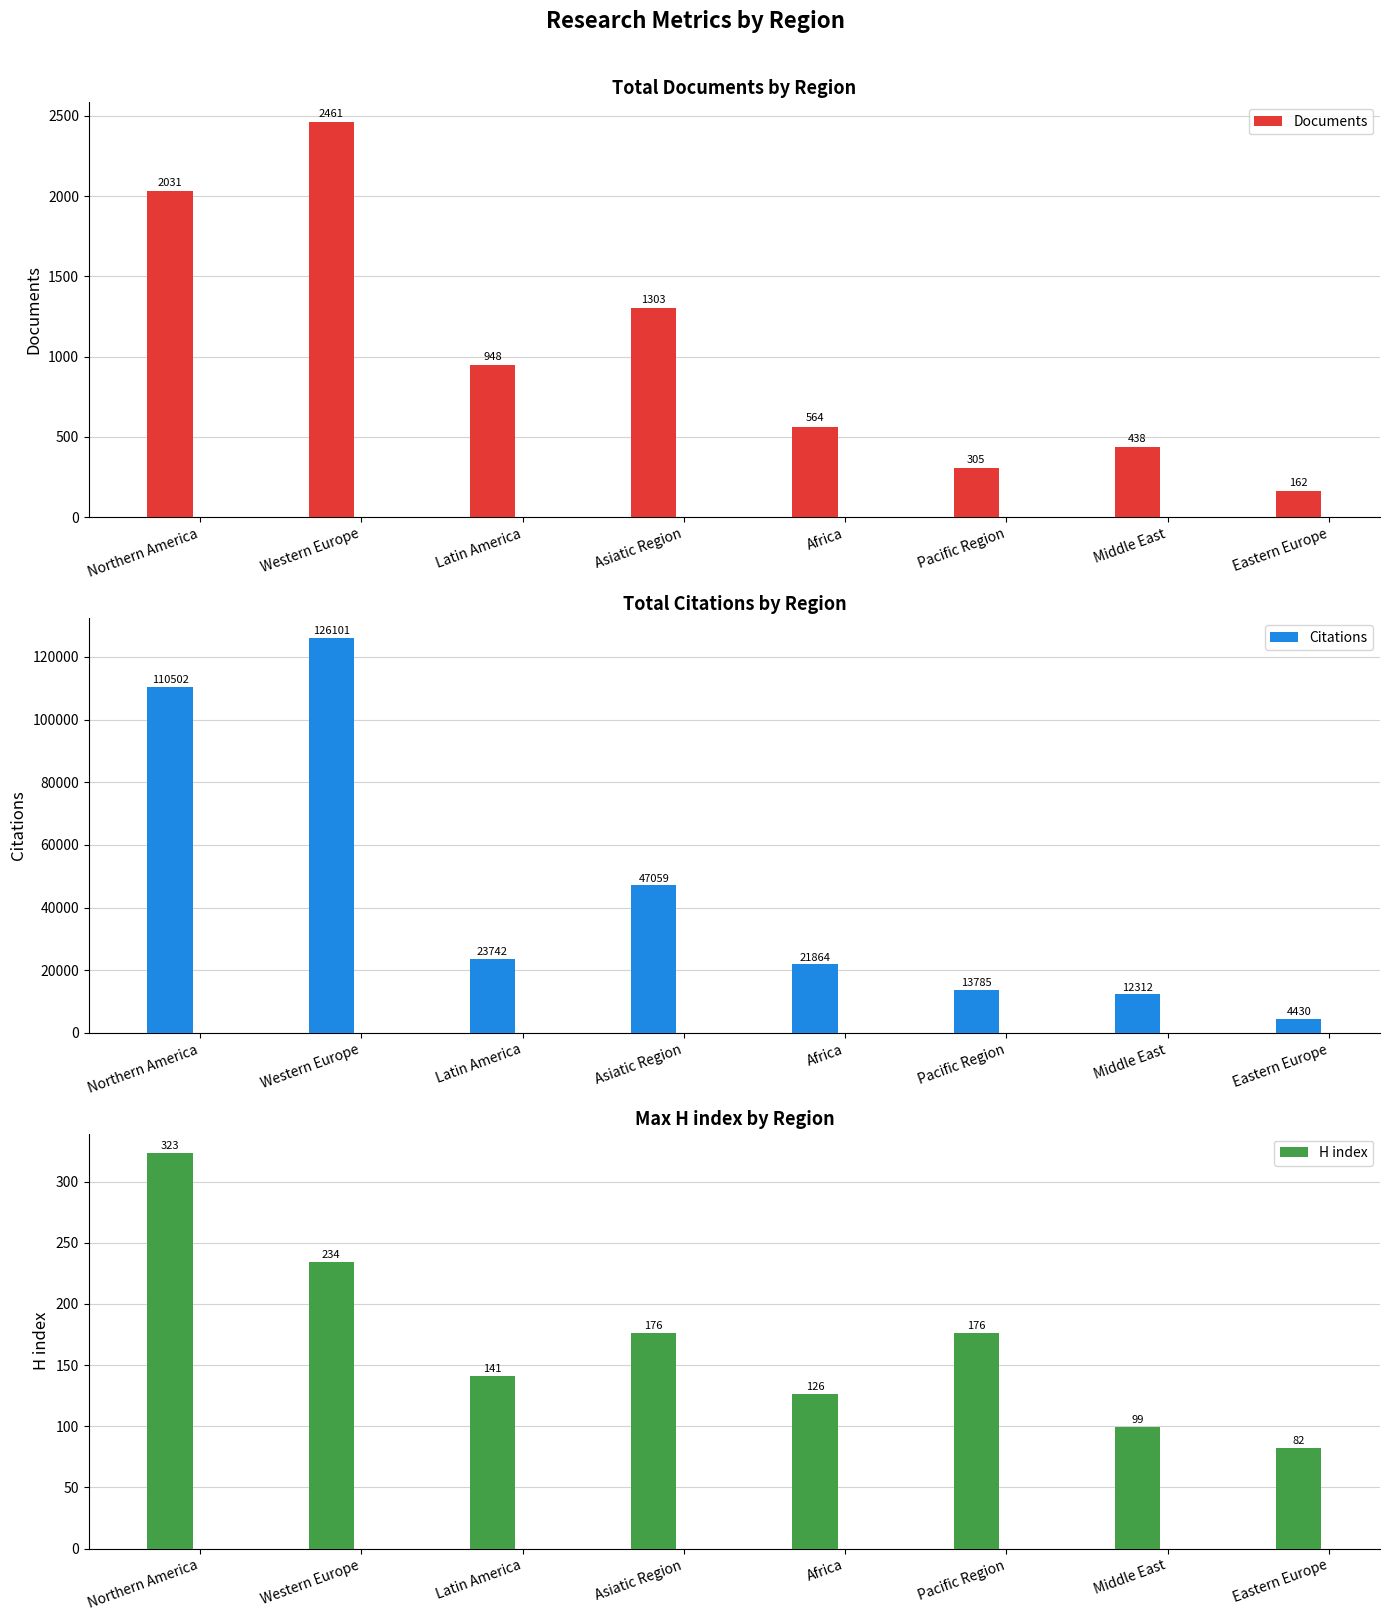

What is the sum of all Documents values?

8212